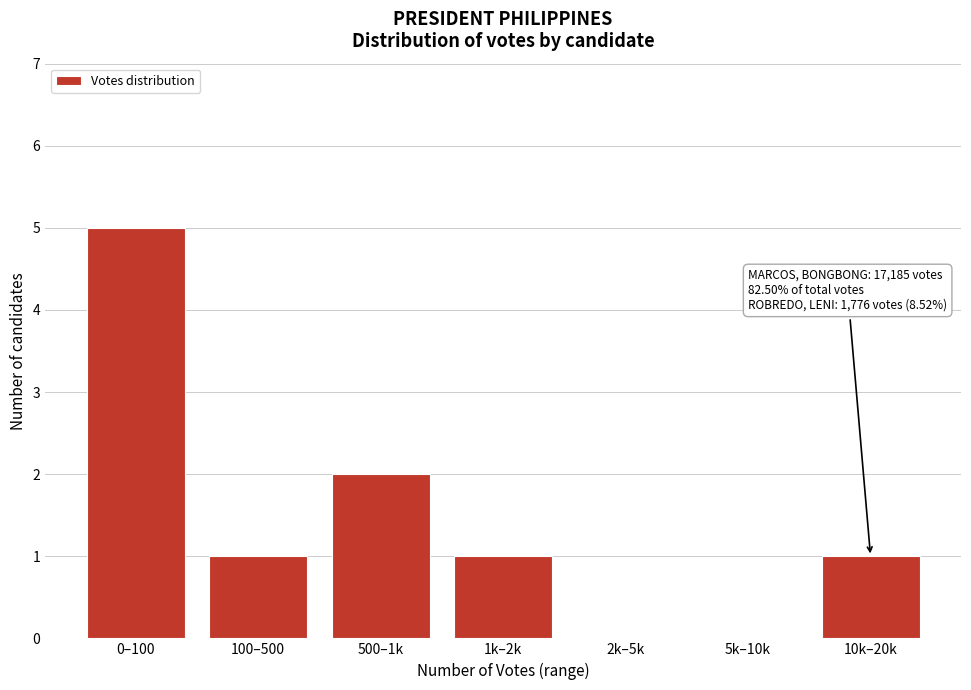

Reading left to right, extract all data points from this chart.

0–100=5	100–500=1	500–1k=2	1k–2k=1	2k–5k=0	5k–10k=0	10k–20k=1